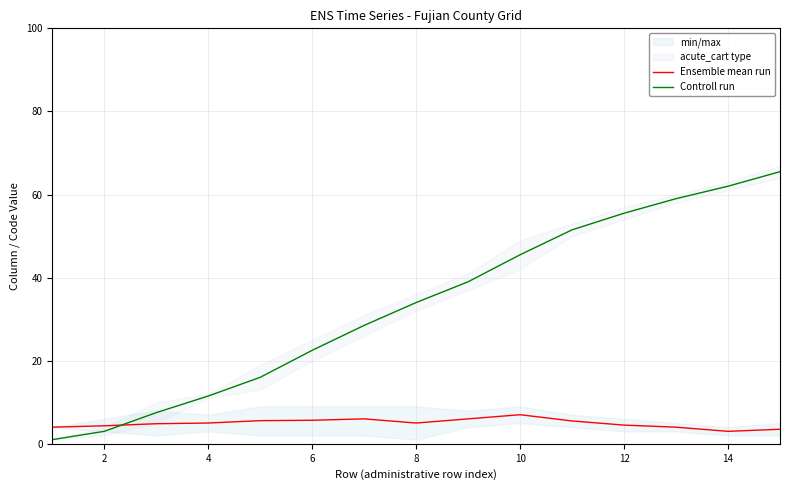

True or false: Controll run has a value of 34.0 at 8.

True